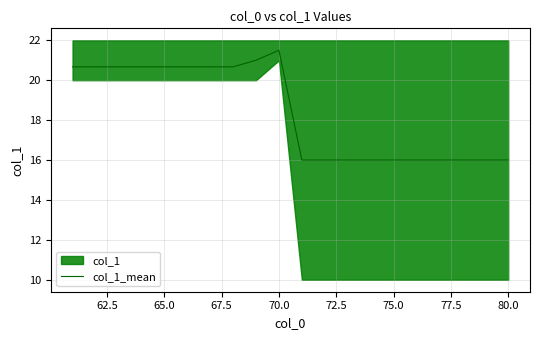

The value of col_1_mean at 75.0 is 6.3. True or false?

False